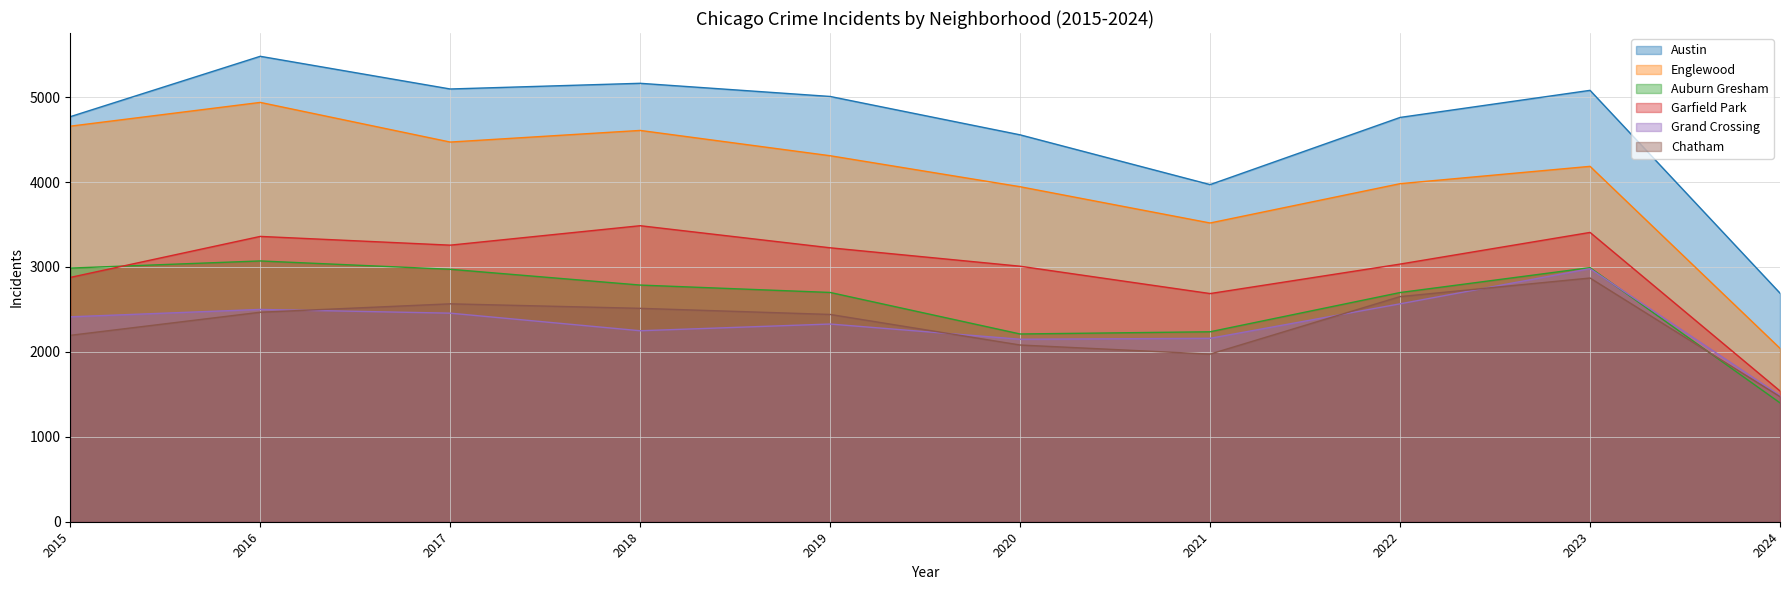

At how many categories does at least one series exceed 4732?

7